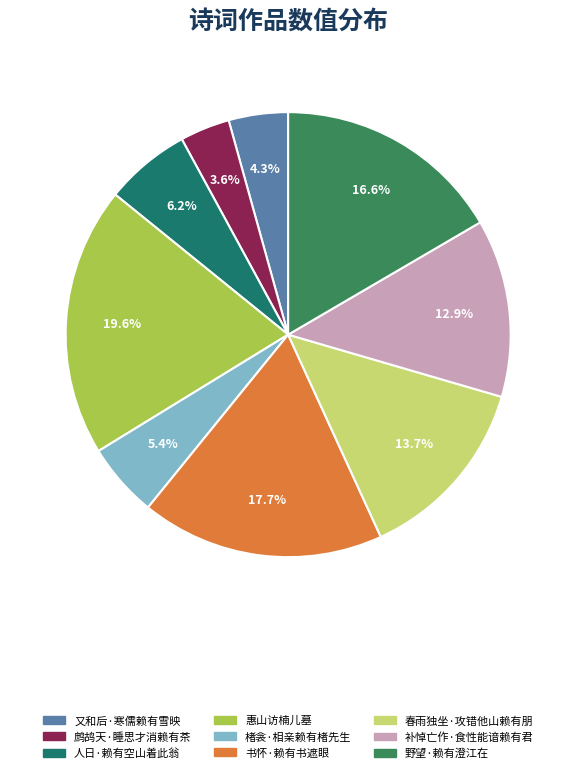

How many segments does this pie chart have?

9